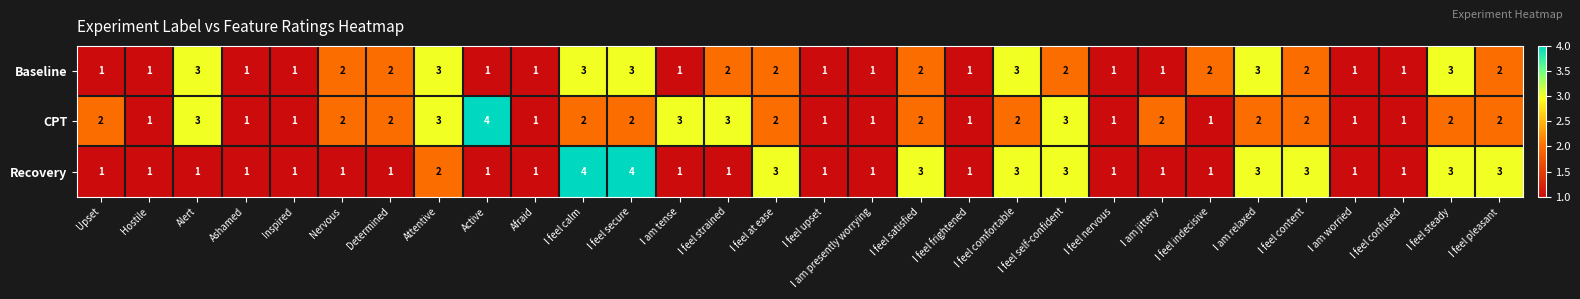

True or false: Baseline has a value of 2 at I am presently worrying.

False